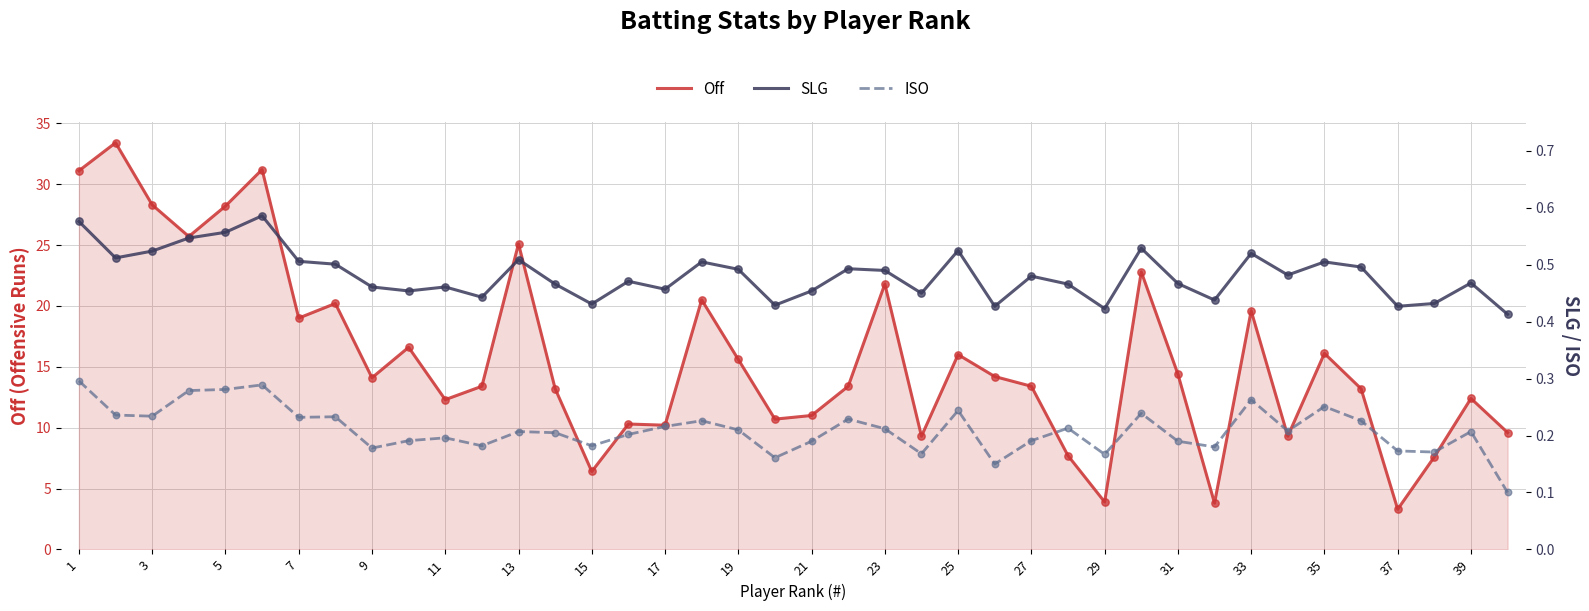

Which series has the largest total across all categories?

Off